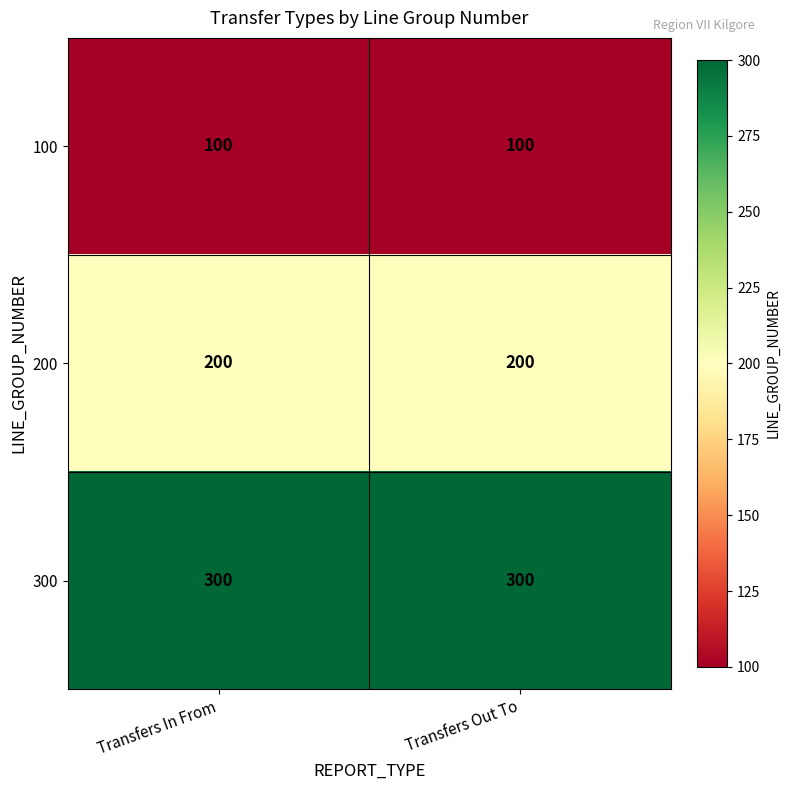

Reading left to right, extract all data points from this chart.

100: 100	100
200: 200	200
300: 300	300